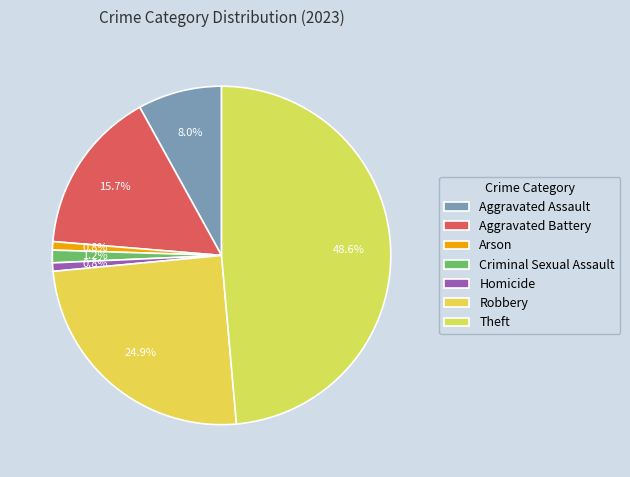

What is the total percentage of Arson and Aggravated Assault?

8.8%